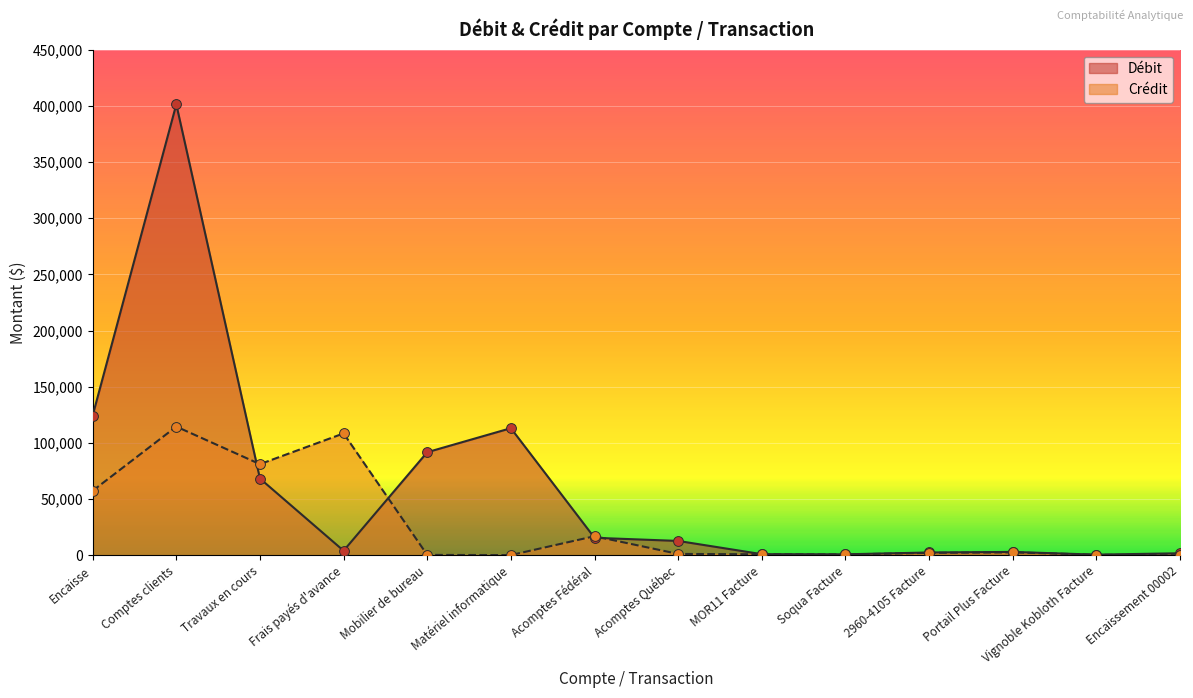

Which series has the widest spread of Y values?

Débit